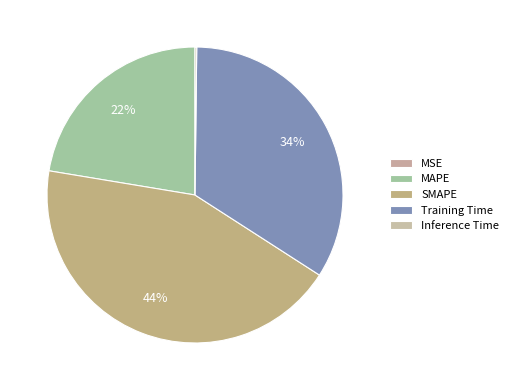

Rank the categories by value from lowest to highest.

MSE, Inference Time, MAPE, Training Time, SMAPE